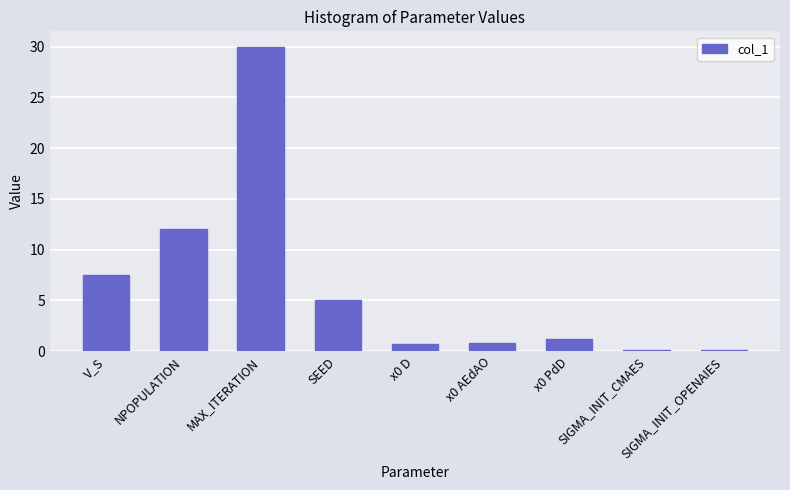

Reading left to right, what are all the values shown in this chart?

7.5	12.0	30.0	5.0	0.7	0.9	1.2	0.1	0.1